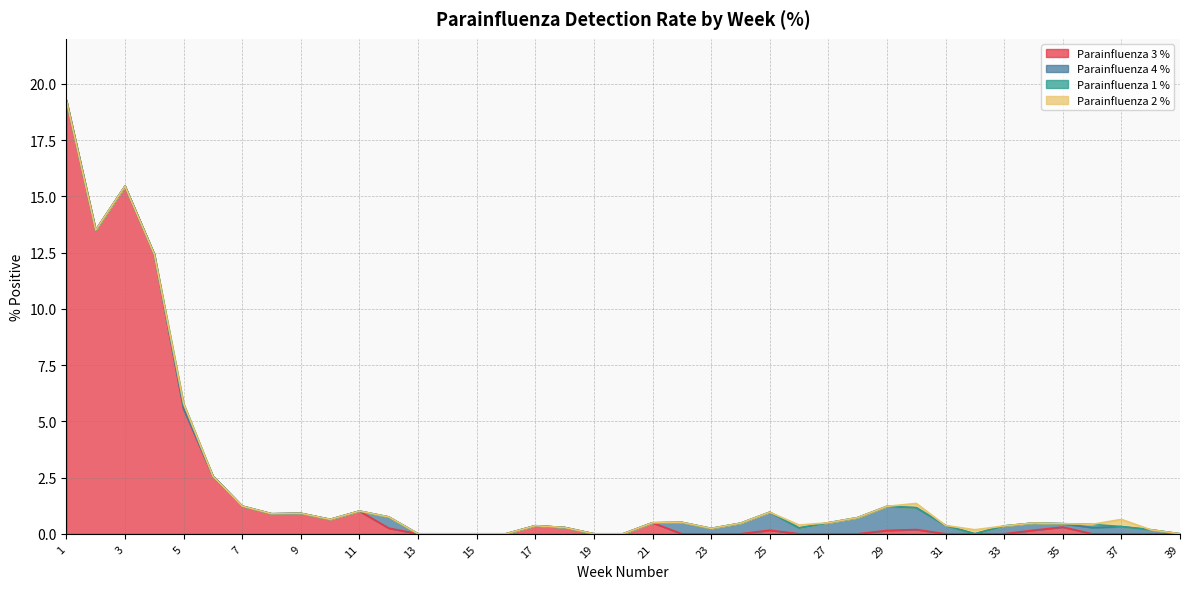

Reading left to right, transcribe all the data shown in this chart.

Parainfluenza 3 %: 19.3	13.5	15.4	12.4	5.6	2.6	1.2	0.9	0.9	0.6	1.0	0.2	0.0	0.0	0.0	0.0	0.4	0.3	0.0	0.0	0.5	0.0	0.0	0.0	0.2	0.0	0.0	0.0	0.1	0.2	0.0	0.0	0.0	0.2	0.3	0.0	0.0	0.0	0.0
Parainfluenza 4 %: 0.0	0.0	0.0	0.0	0.0	0.0	0.0	0.0	0.0	0.0	0.0	0.5	0.0	0.0	0.0	0.0	0.0	0.0	0.0	0.0	0.0	0.5	0.2	0.5	0.8	0.3	0.5	0.7	1.1	1.0	0.4	0.0	0.3	0.3	0.1	0.3	0.3	0.2	0.0
Parainfluenza 1 %: 0.0	0.0	0.0	0.0	0.2	0.0	0.0	0.0	0.0	0.0	0.0	0.0	0.0	0.0	0.0	0.0	0.0	0.0	0.0	0.0	0.0	0.0	0.0	0.0	0.0	0.0	0.0	0.0	0.0	0.0	0.0	0.0	0.0	0.0	0.0	0.1	0.0	0.0	0.0
Parainfluenza 2 %: 0.0	0.0	0.0	0.0	0.0	0.0	0.0	0.0	0.0	0.0	0.0	0.0	0.0	0.0	0.0	0.0	0.0	0.0	0.0	0.0	0.0	0.0	0.0	0.0	0.0	0.1	0.0	0.0	0.0	0.2	0.0	0.2	0.0	0.0	0.0	0.0	0.3	0.0	0.0